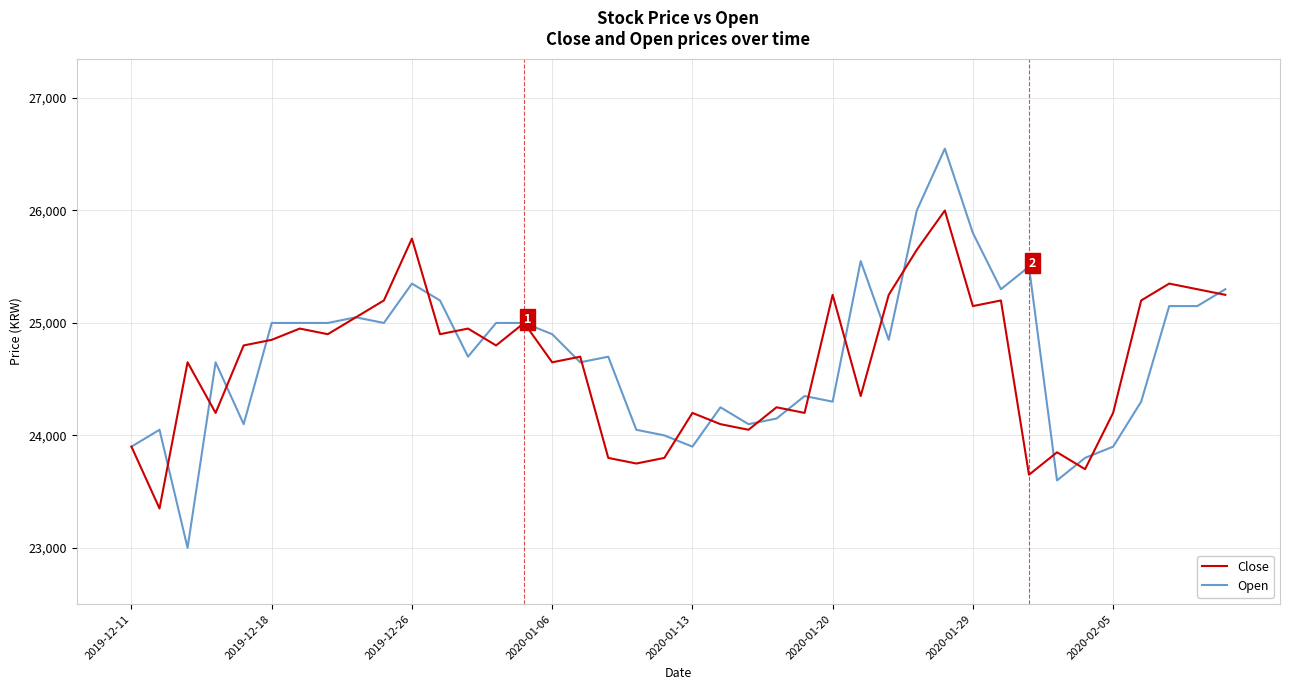

What is the minimum value for Close?

23350